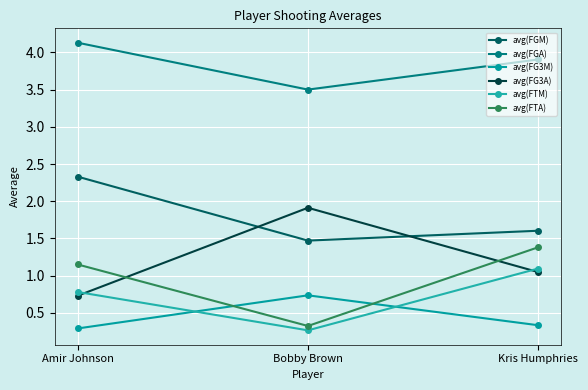

Is the value of avg(FGM) at Kris Humphries greater than the value of avg(FGA) at Amir Johnson?

No